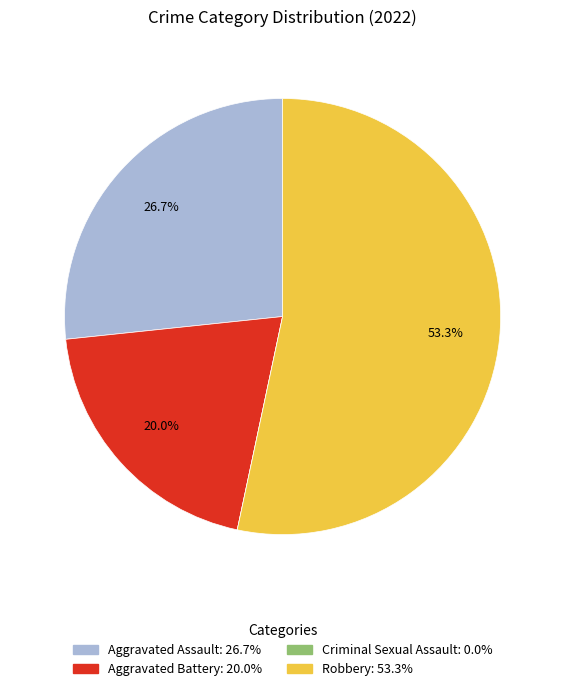

What is the largest slice in the pie chart?

Robbery